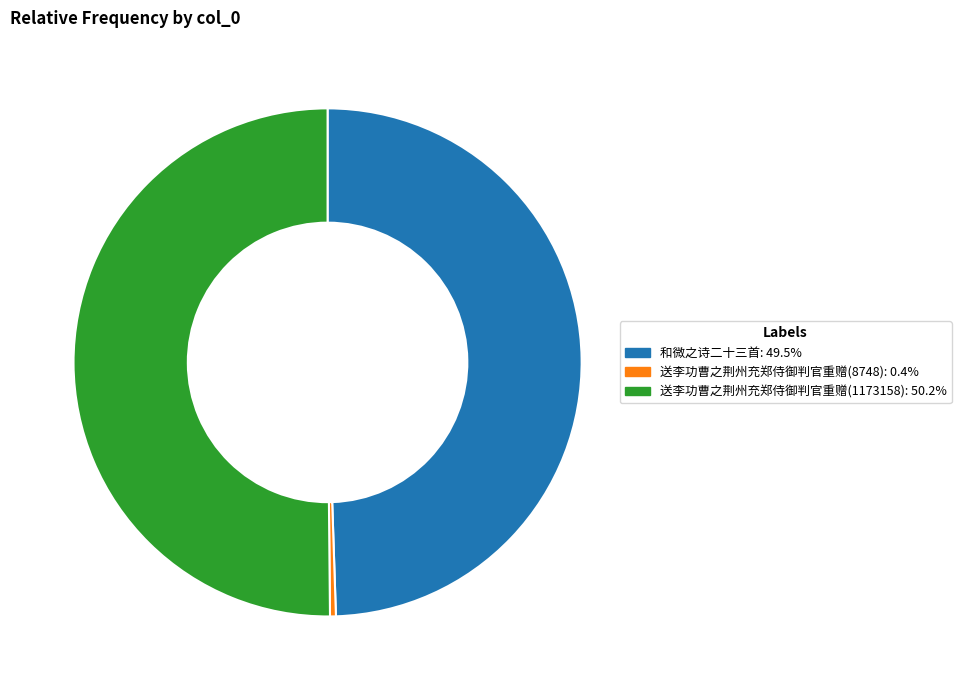

Combined, do 送李功曹之荆州充郑侍御判官重赠(1173158) and 和微之诗二十三首 account for over 50%?

Yes